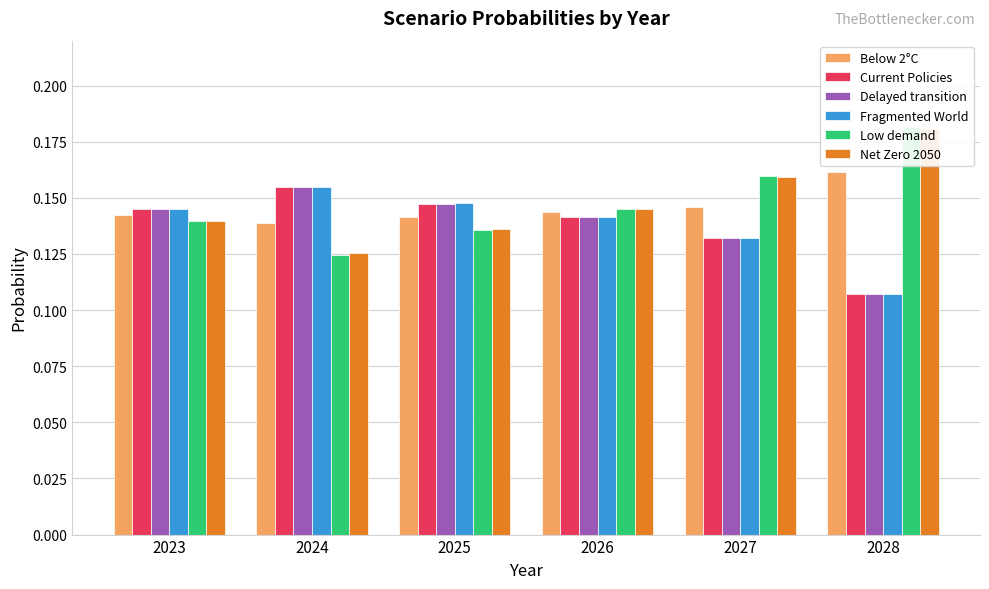

Where is Current Policies nearest to the value 0?

2028